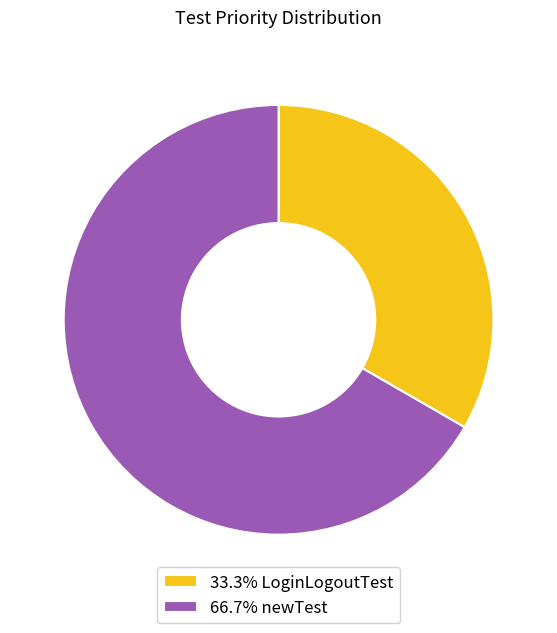

Approximately how many times larger is the value at 66.7% newTest compared to 33.3% LoginLogoutTest?

2.0